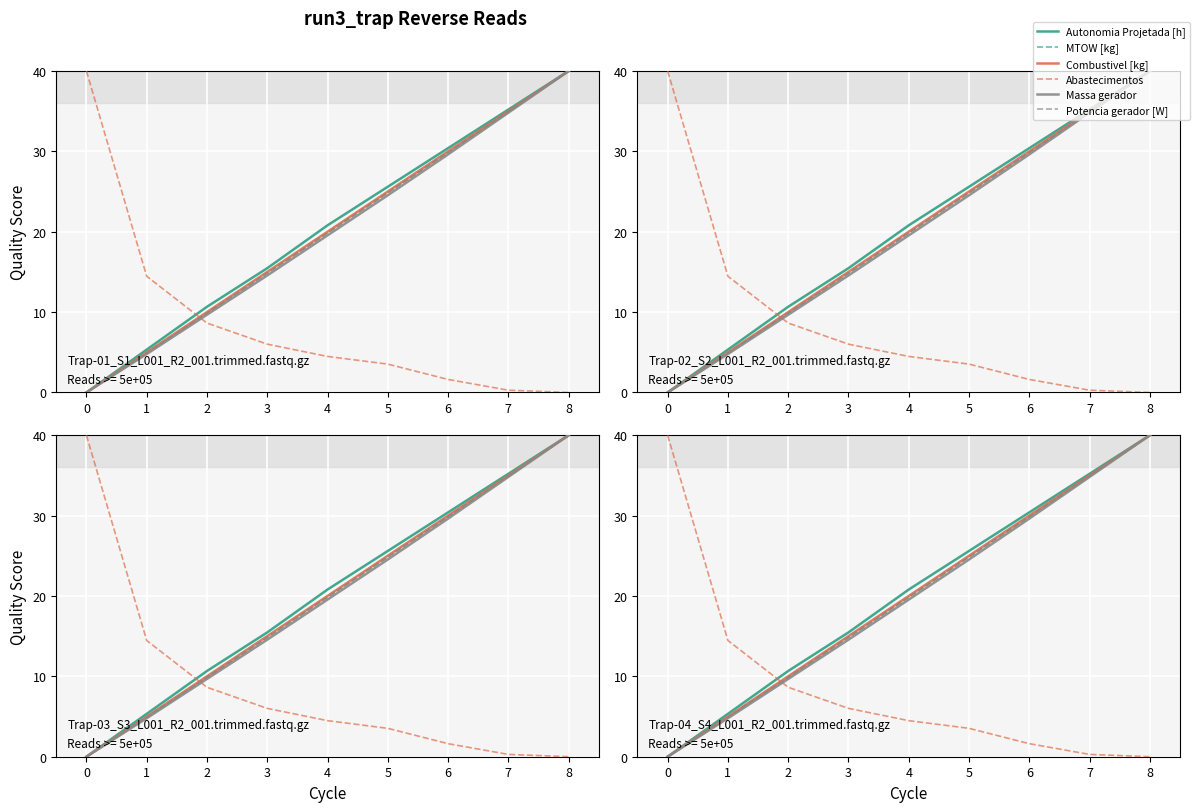

Is the value of Massa gerador at 5 greater than the value of Combustivel [kg] at 2?

Yes